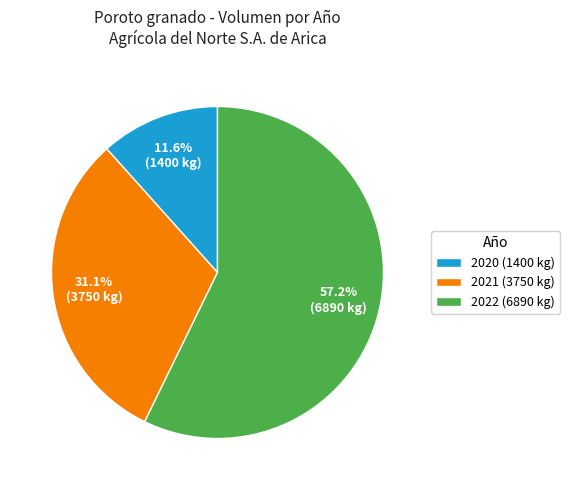

Rank the categories by value from highest to lowest.

2022 (6890 kg), 2021 (3750 kg), 2020 (1400 kg)